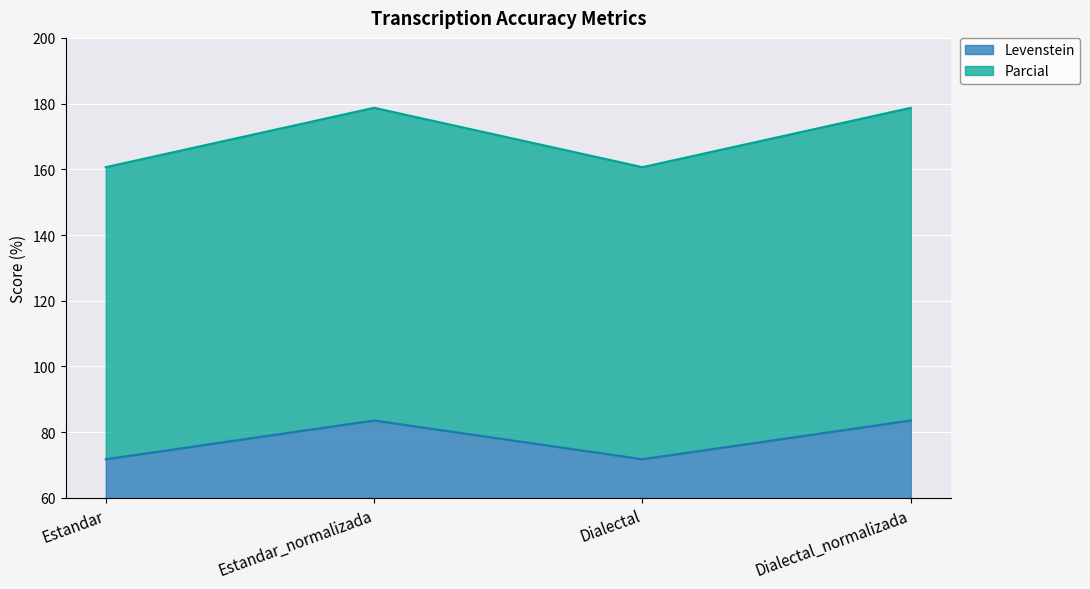

True or false: Parcial and Levenstein intersect in this chart.

False